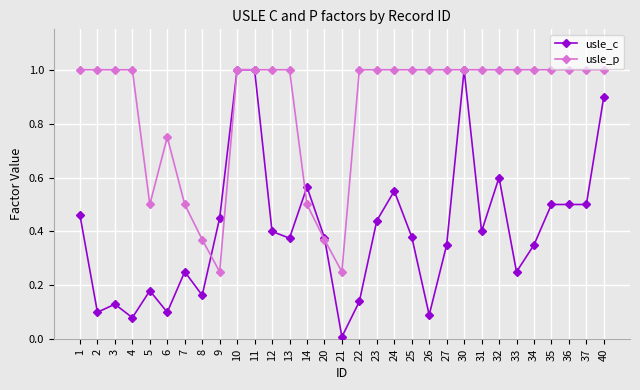

Which series changed the most between 3 and 36?

usle_c